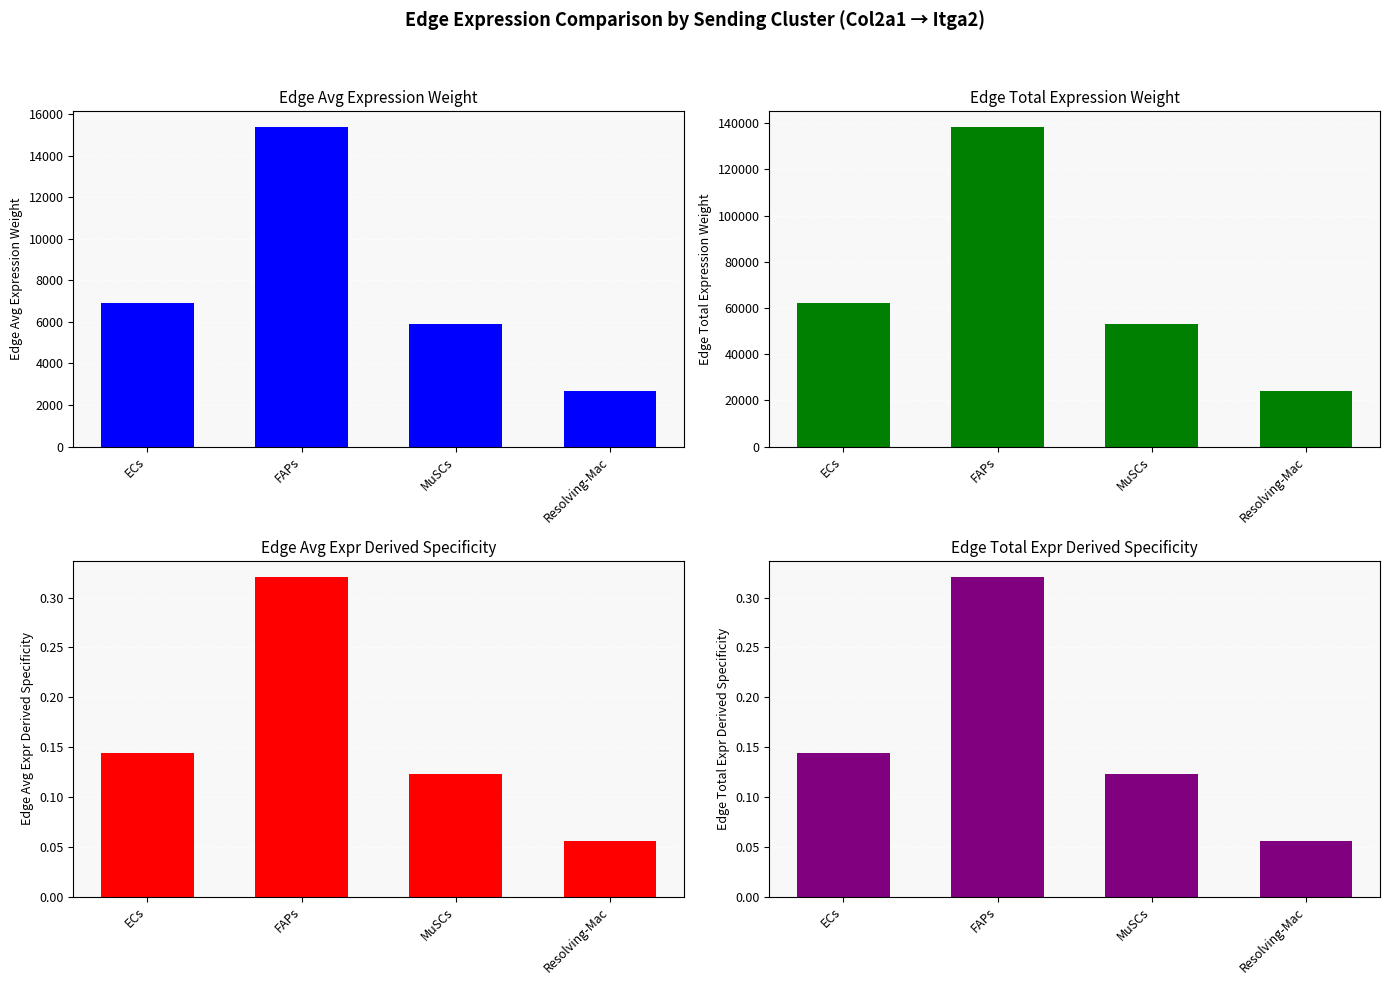

Which has a higher value, ECs or FAPs?

FAPs